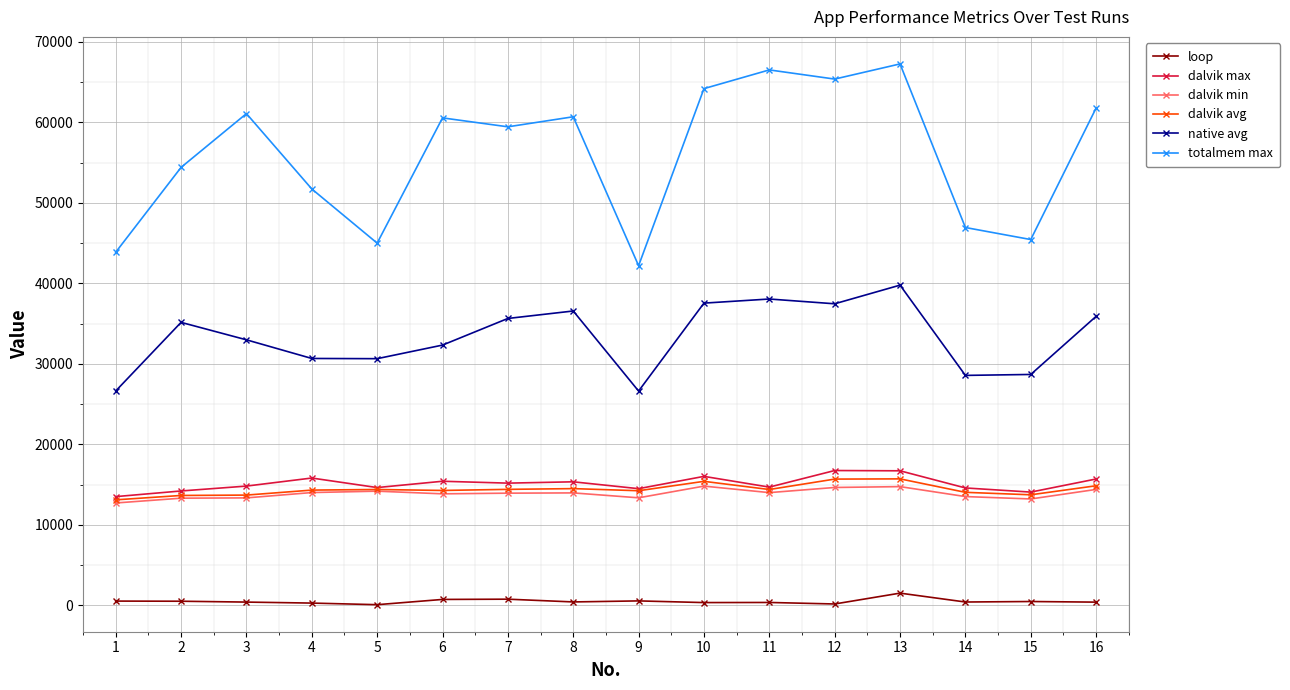

What is the minimum value shown in the chart?

71